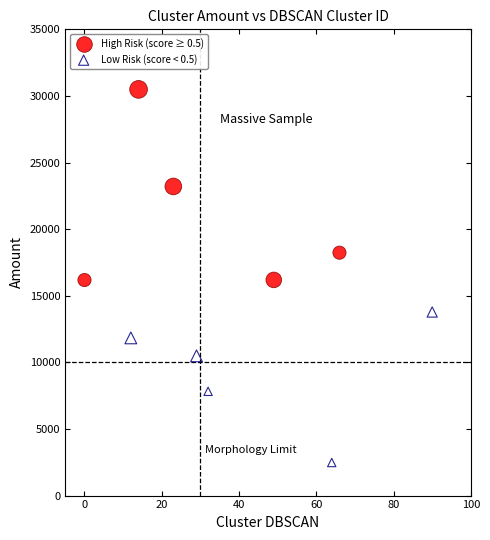

Which series contains the highest Y value?

High Risk (score ≥ 0.5)